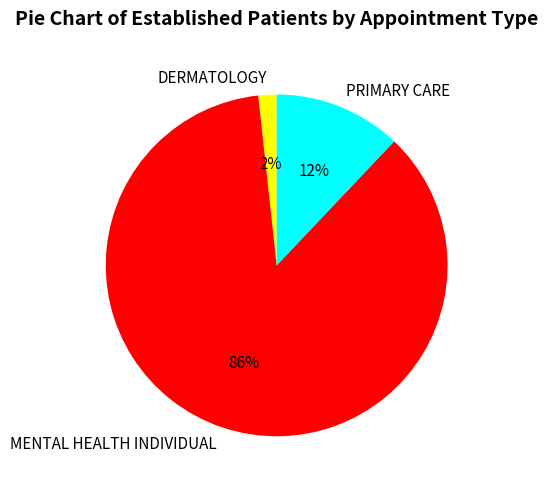

To the nearest percent, what portion does PRIMARY CARE represent?

12%